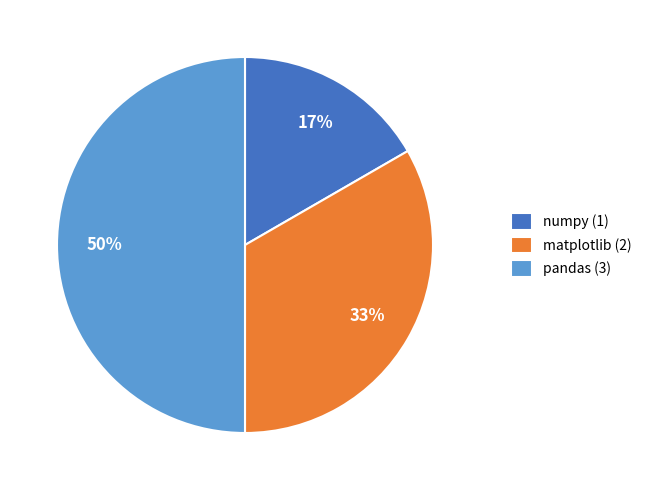

To the nearest percent, what percentage of the pie is numpy?

17%